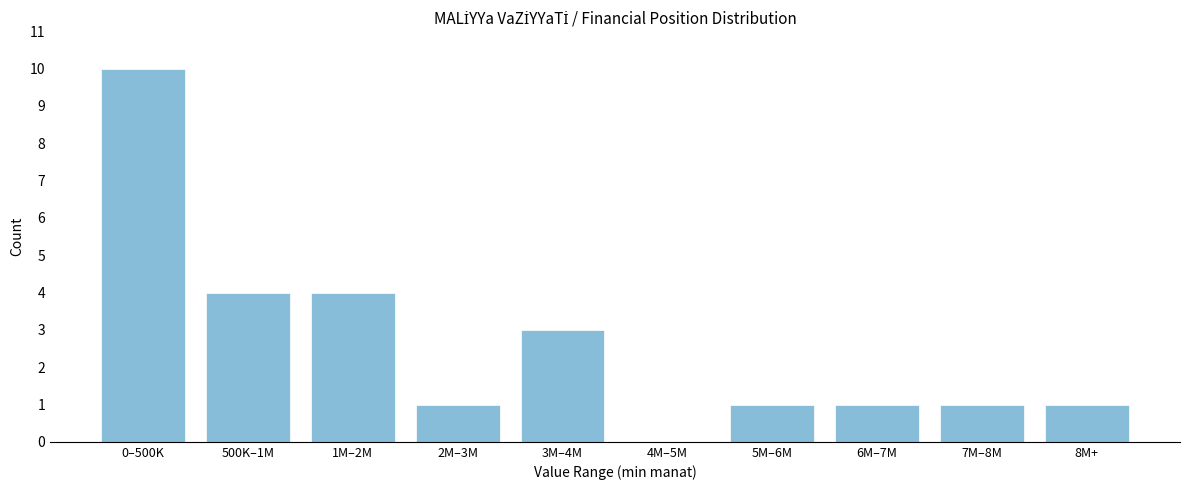

Reading right to left, what are all the values shown in this chart?

8M+=1	7M–8M=1	6M–7M=1	5M–6M=1	4M–5M=0	3M–4M=3	2M–3M=1	1M–2M=4	500K–1M=4	0–500K=10